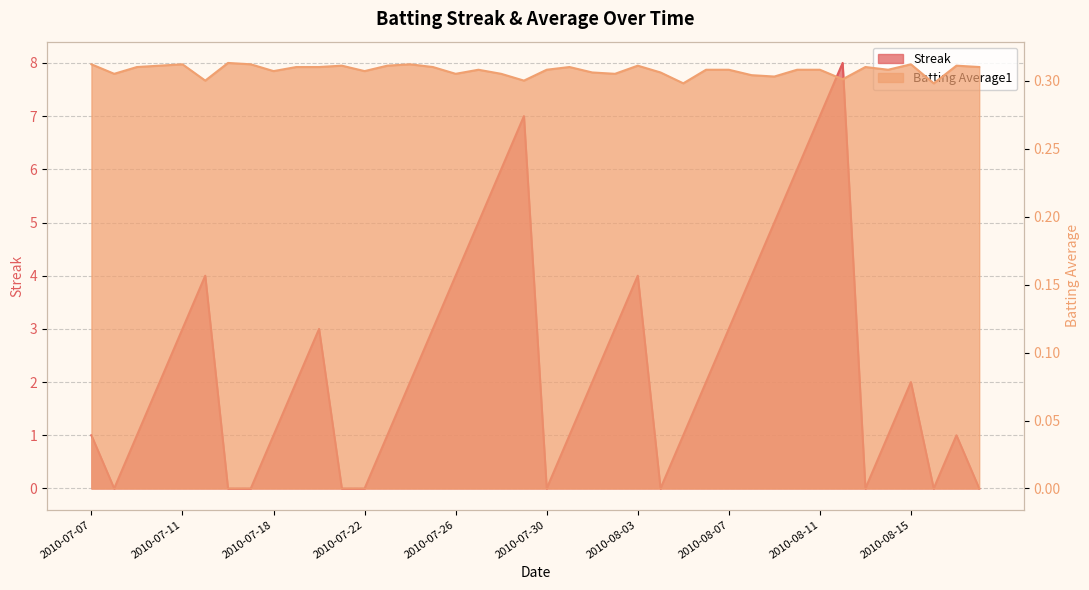

Reading right to left, extract all data points from this chart.

Streak: 0.0	1.0	0.0	2.0	1.0	0.0	8.0	7.0	6.0	5.0	4.0	3.0	2.0	1.0	0.0	4.0	3.0	2.0	1.0	0.0	7.0	6.0	5.0	4.0	3.0	2.0	1.0	0.0	0.0	3.0	2.0	1.0	0.0	0.0	4.0	3.0	2.0	1.0	0.0	1.0
Batting Average1: 0.3	0.3	0.3	0.3	0.3	0.3	0.3	0.3	0.3	0.3	0.3	0.3	0.3	0.3	0.3	0.3	0.3	0.3	0.3	0.3	0.3	0.3	0.3	0.3	0.3	0.3	0.3	0.3	0.3	0.3	0.3	0.3	0.3	0.3	0.3	0.3	0.3	0.3	0.3	0.3